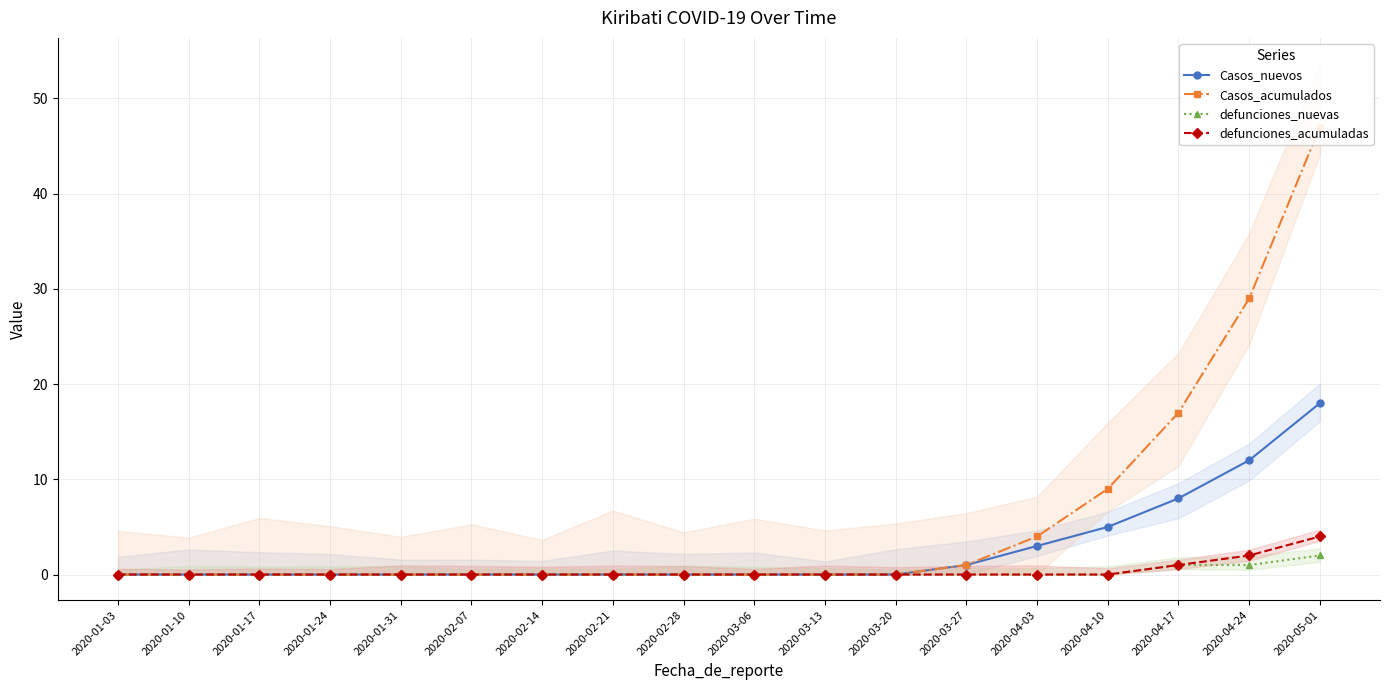

The value of Casos_acumulados at 2020-01-03 is 28. True or false?

False